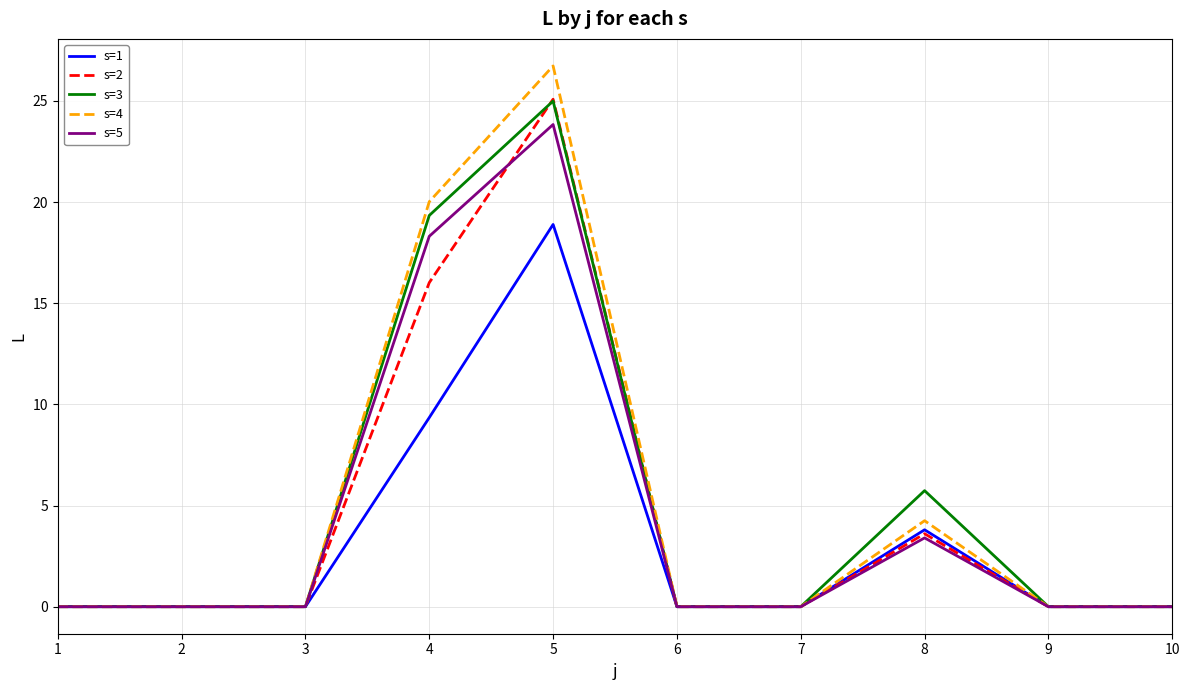

Count the number of data series in this chart.

5